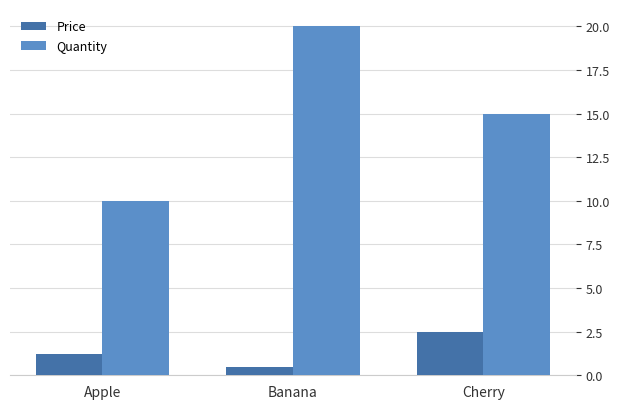

At how many categories does at least one series exceed 4?

3